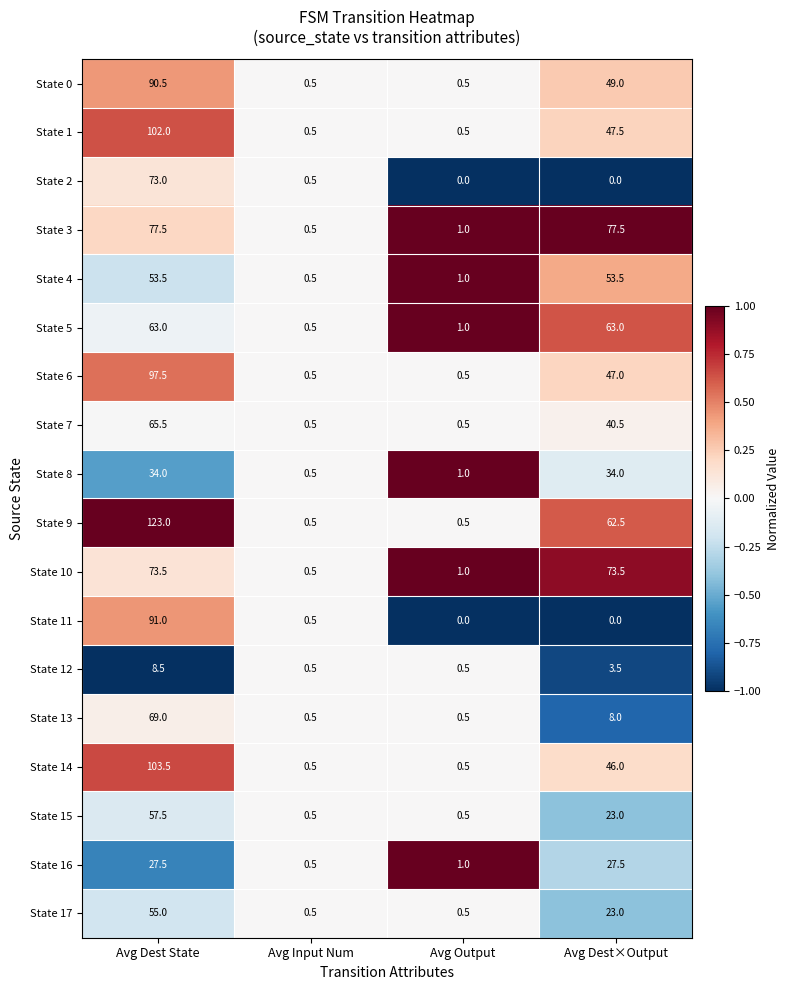

How many categories are shown in the chart?

4